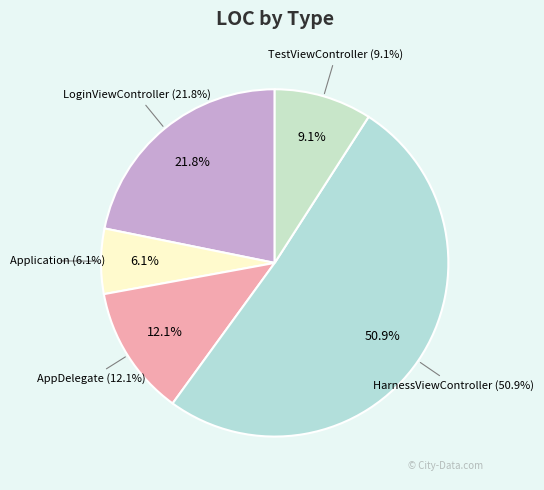

Which has a higher value, AppDelegate or TestViewController?

AppDelegate